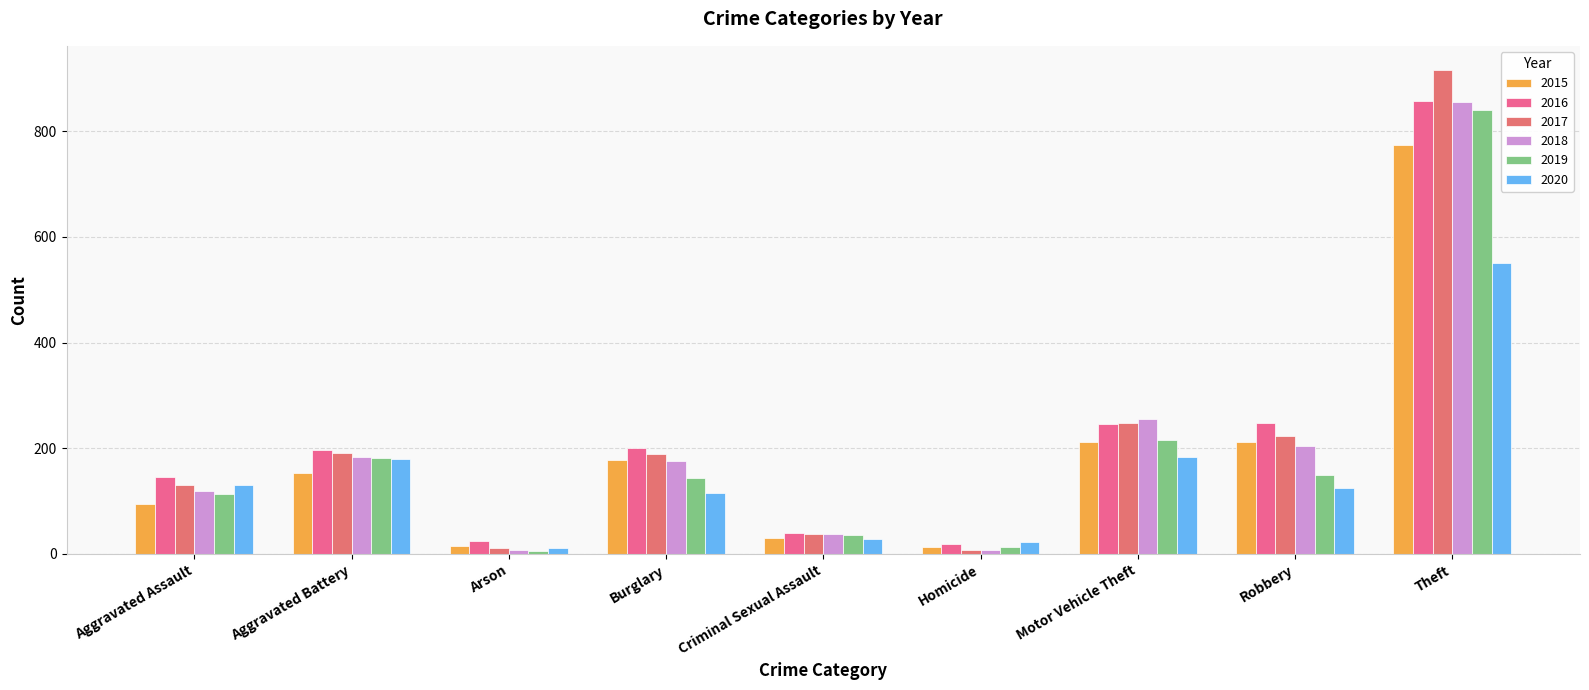

What are all the series names shown in the legend?

2015, 2016, 2017, 2018, 2019, 2020